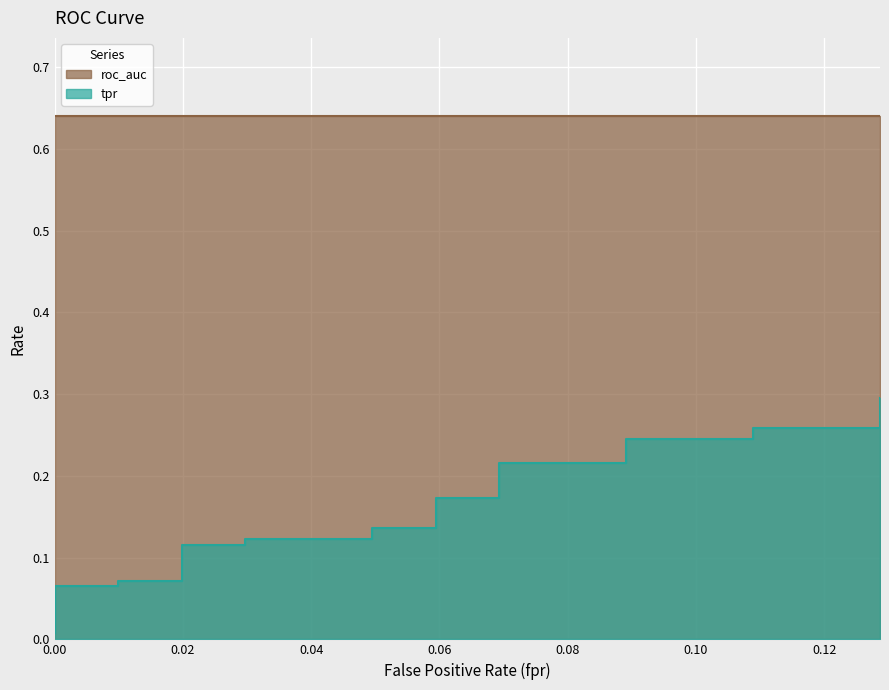

What is the sum of the values at 0.0297029702970297 and 0.0594059405940594?

0.3